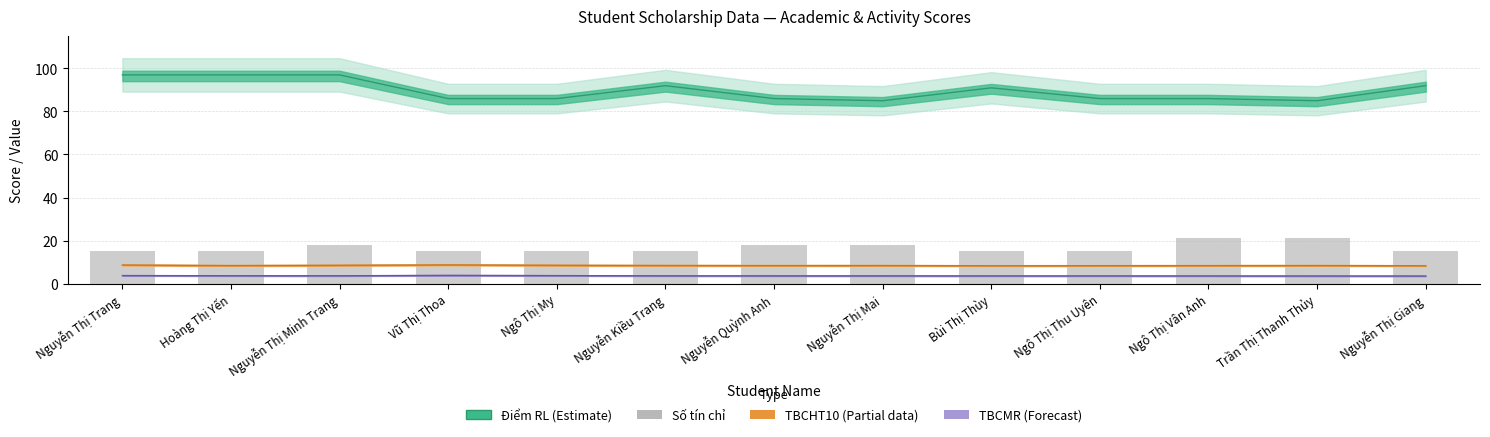

Between Nguyễn Thị Minh Trang and Nguyễn Thị Trang, which is larger?

Nguyễn Thị Minh Trang